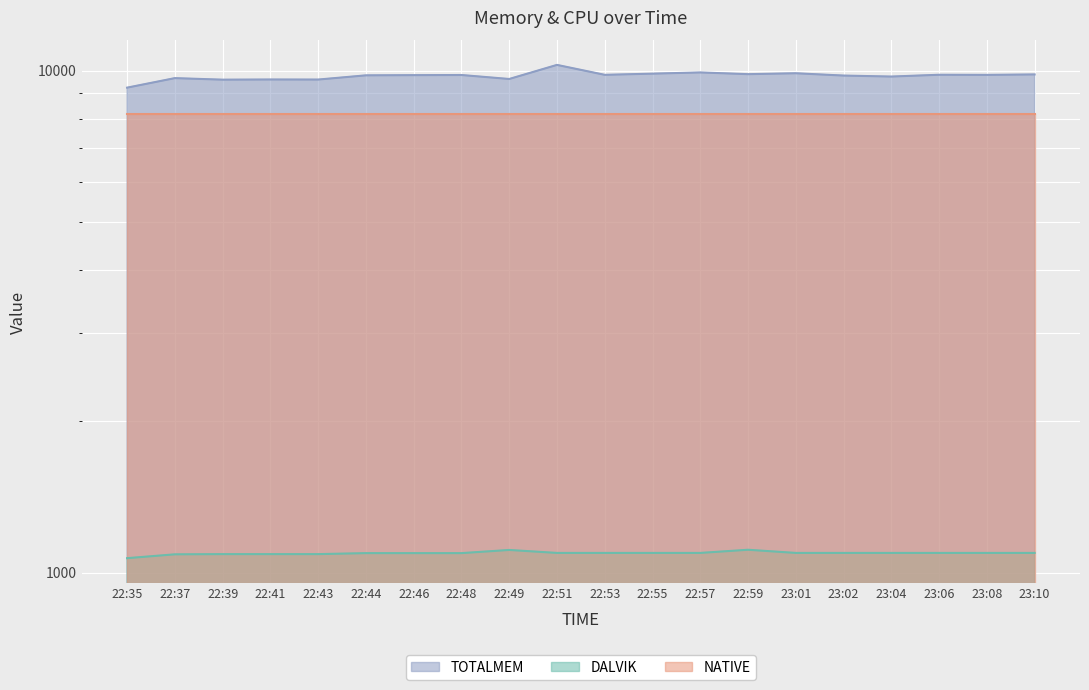

Between 22:48 and 22:37, which is larger?

22:48